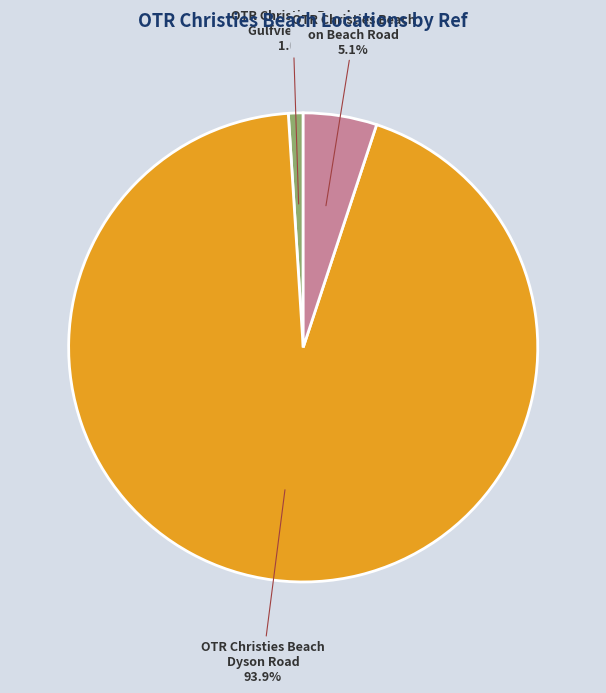

Rank the categories by value from lowest to highest.

OTR Christies Beach Gulfview Road, OTR Christies Beach on Beach Road, OTR Christies Beach Dyson Road